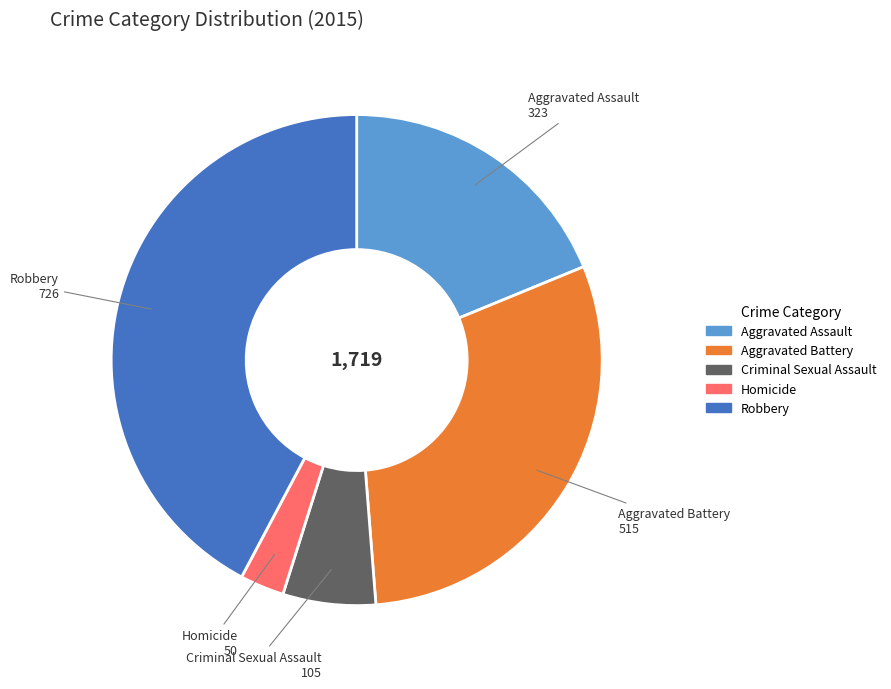

How many segments does this pie chart have?

5